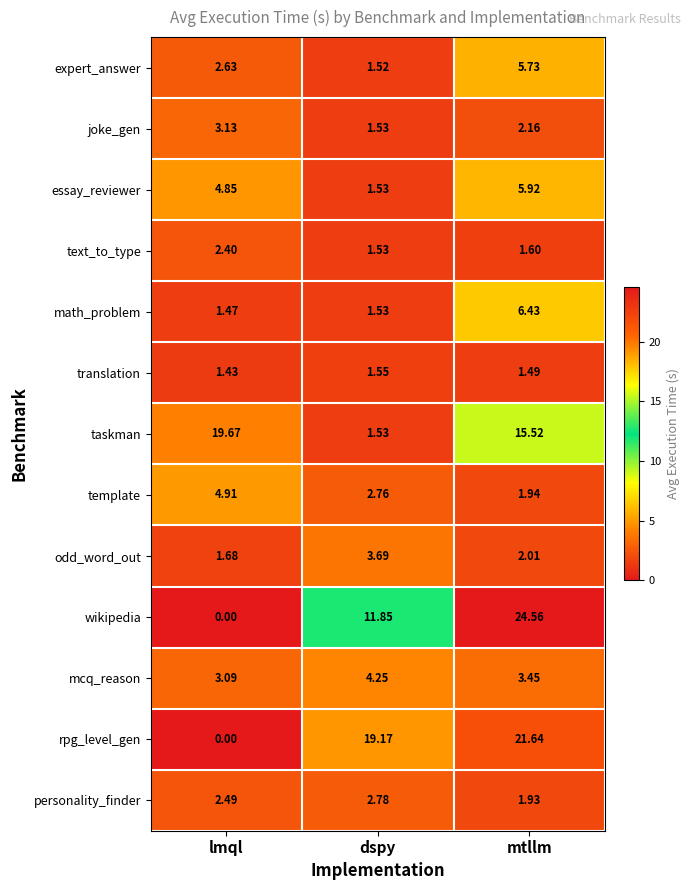

Which category has the highest value in the taskman series?

lmql